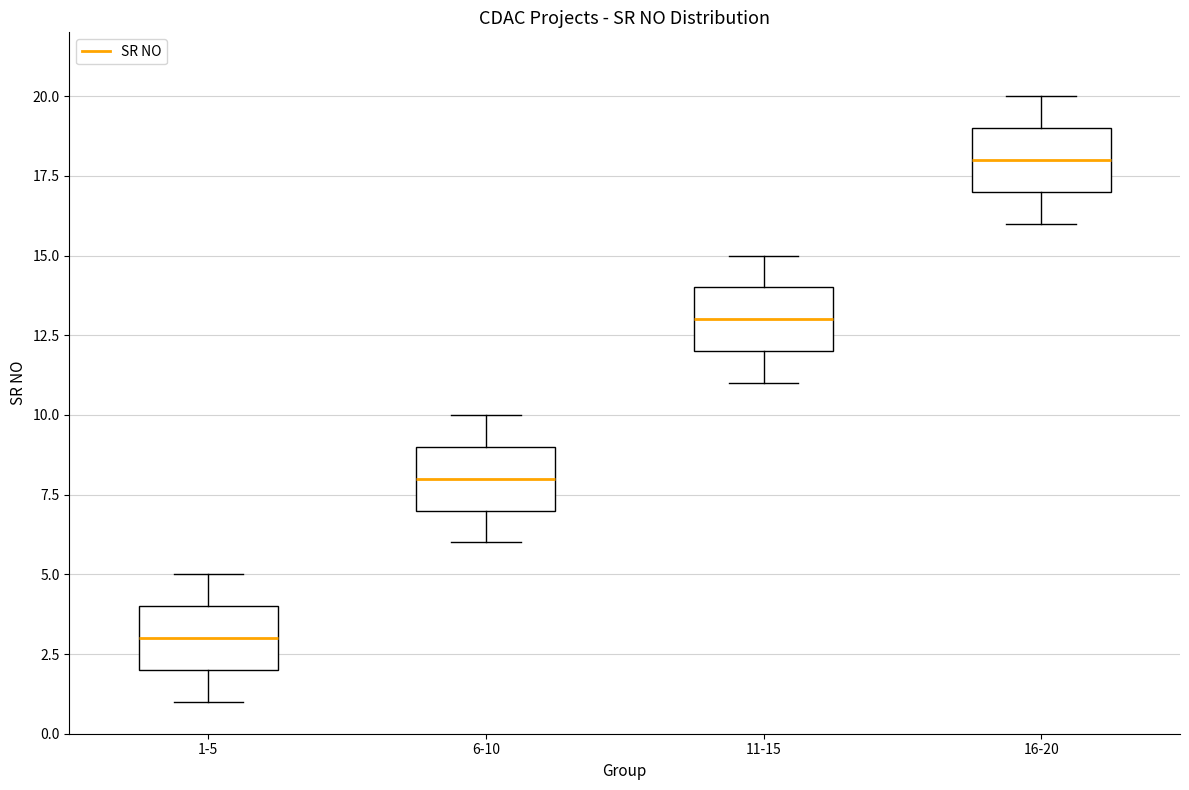

Reading left to right, read every box against the y-axis: the position of its median line, the range the box covers, and the ends of its whiskers. The values are not printed on the chart, so give them approximately, as read against the axis.

1-5: median 3, box 2 to 4, whiskers 1 to 5
6-10: median 8, box 7 to 9, whiskers 6 to 10
11-15: median 13, box 12 to 14, whiskers 11 to 15
16-20: median 18, box 17 to 19, whiskers 16 to 20